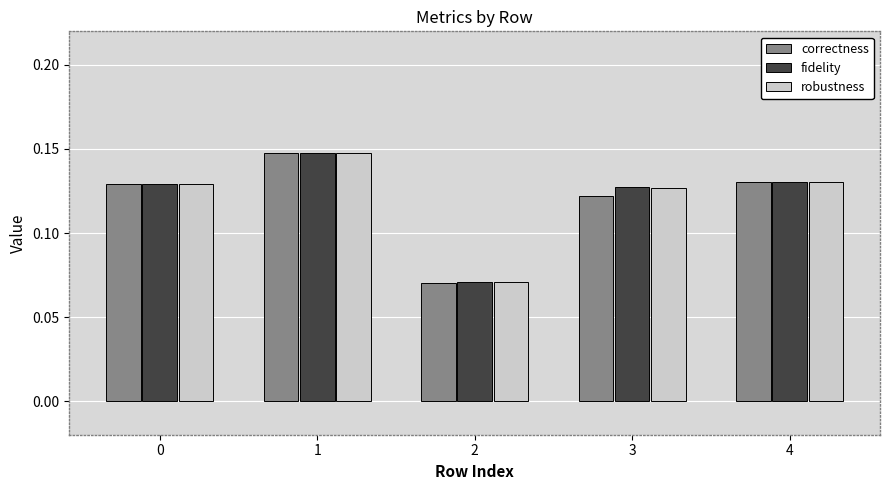

At which category is the sum across all series the highest?

1